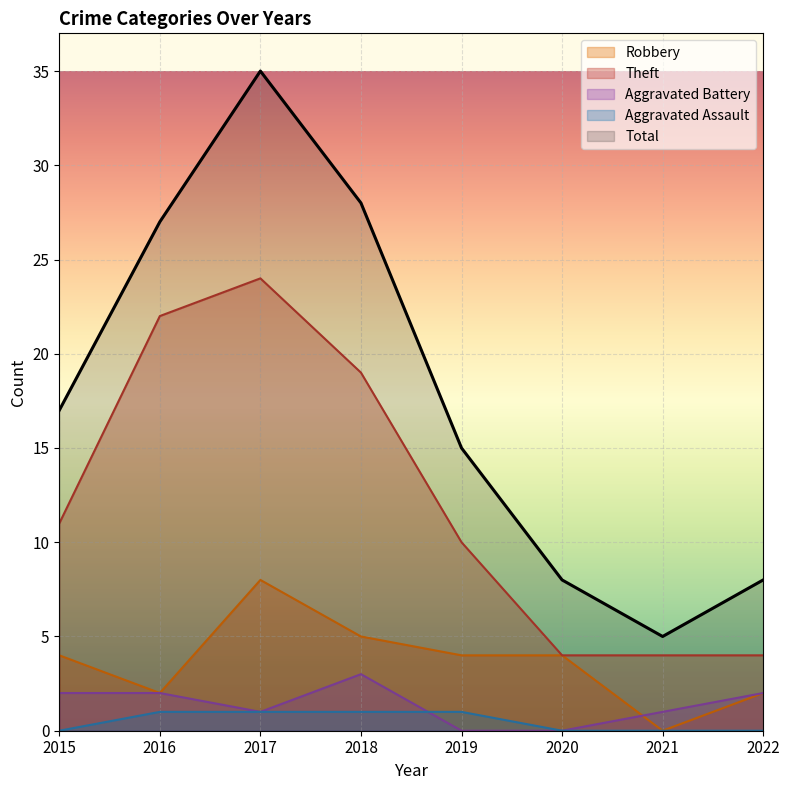

Where does the Total series first go above 17?

2016